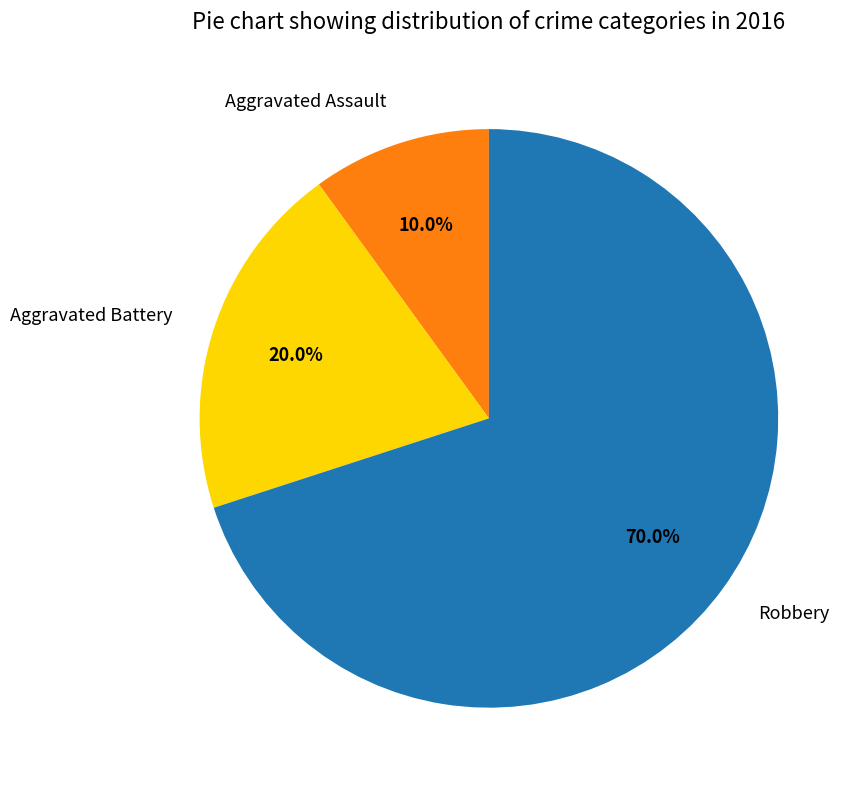

To the nearest percent, what is the difference between the largest and smallest slice percentages?

60%